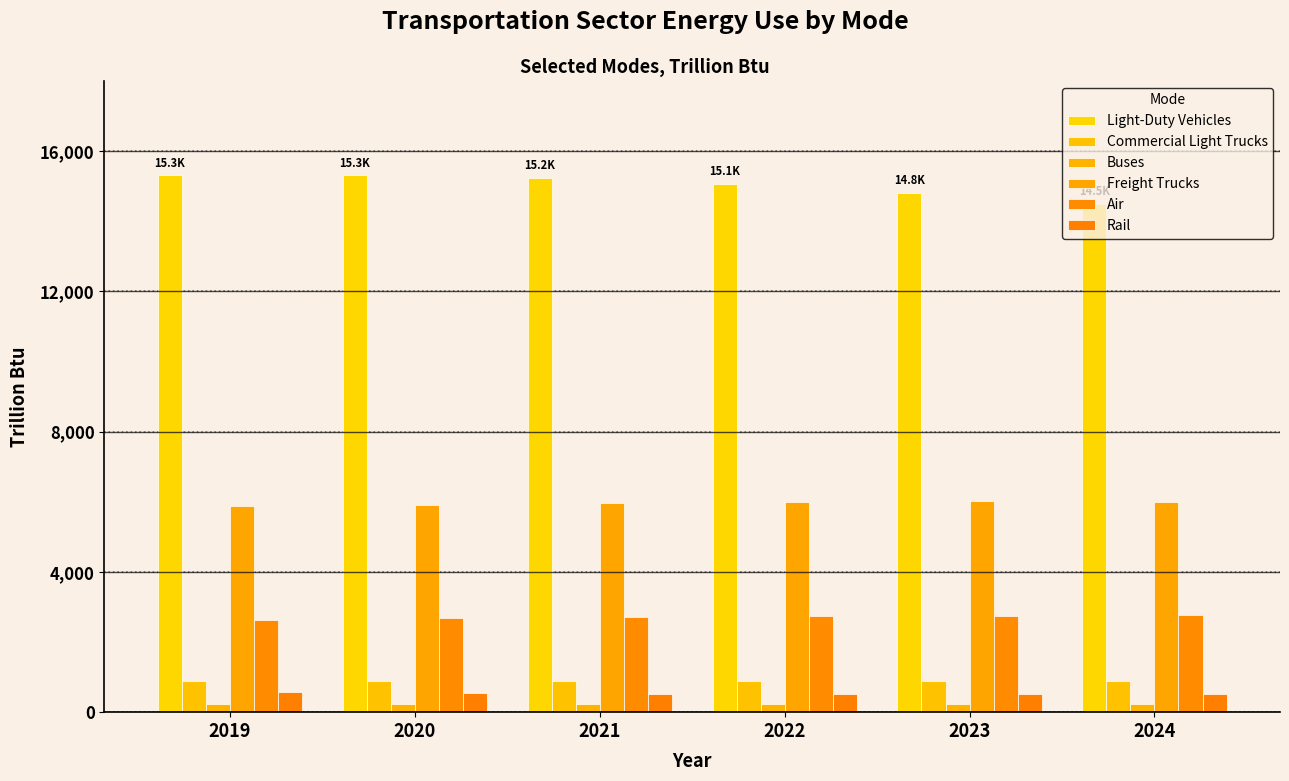

What is the difference between the second highest and minimum values in the Air series?

111.5